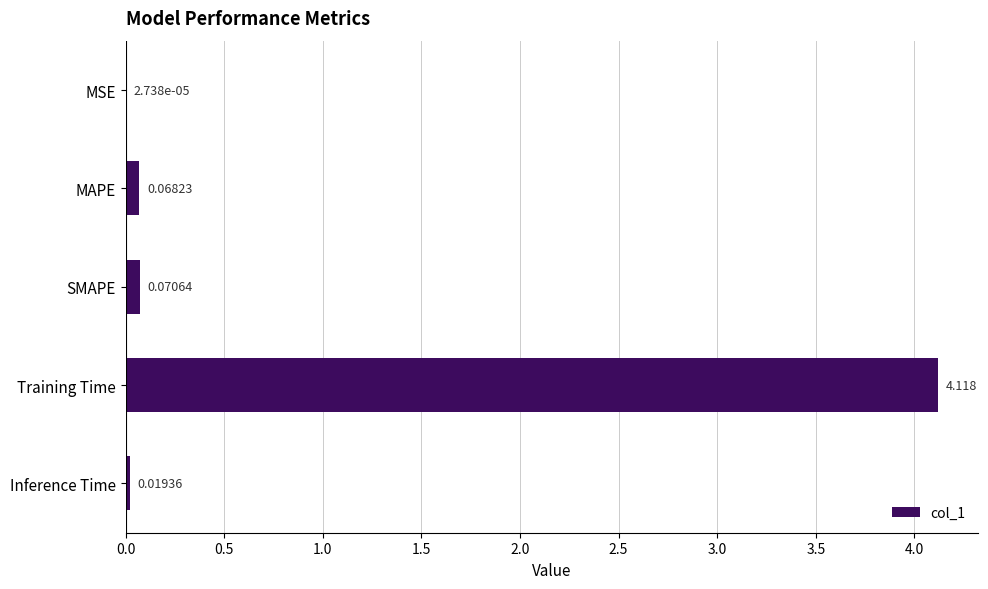

Which category has the highest value across all series?

Training Time